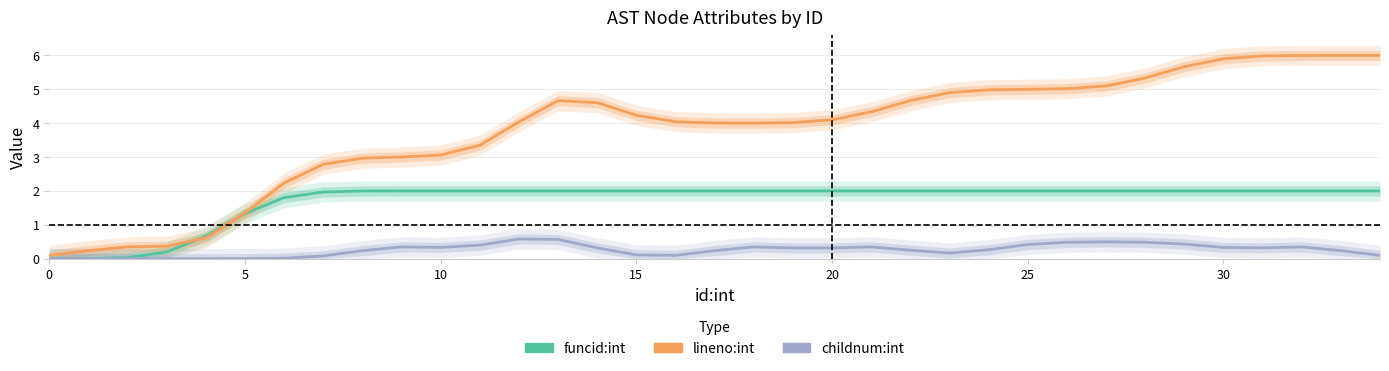

After their last crossing, which series has the higher values: funcid:int or lineno:int?

lineno:int